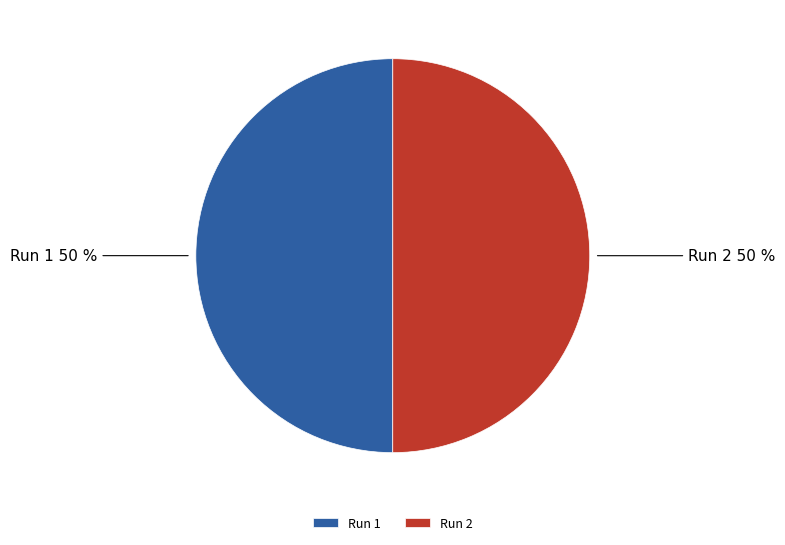

Is it true that Run 1 is 55% of the pie?

False